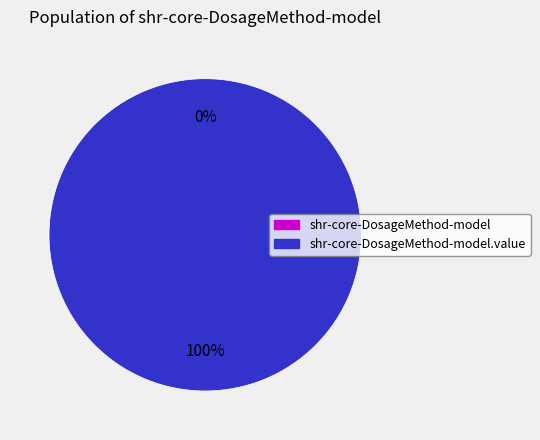

To the nearest percent, what is the average slice percentage?

50%